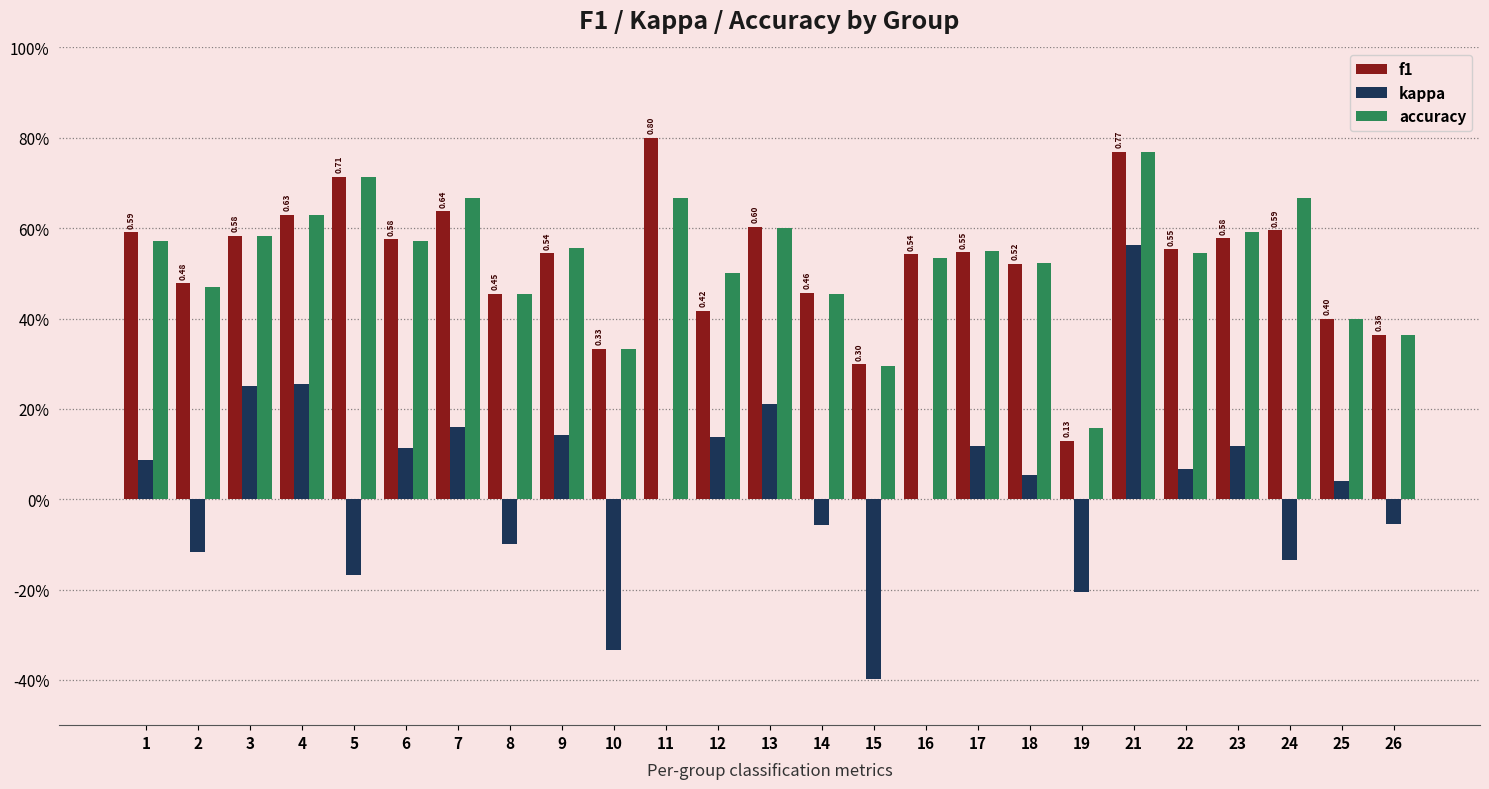

At 14, list the series in order from smallest to largest.

kappa, accuracy, f1